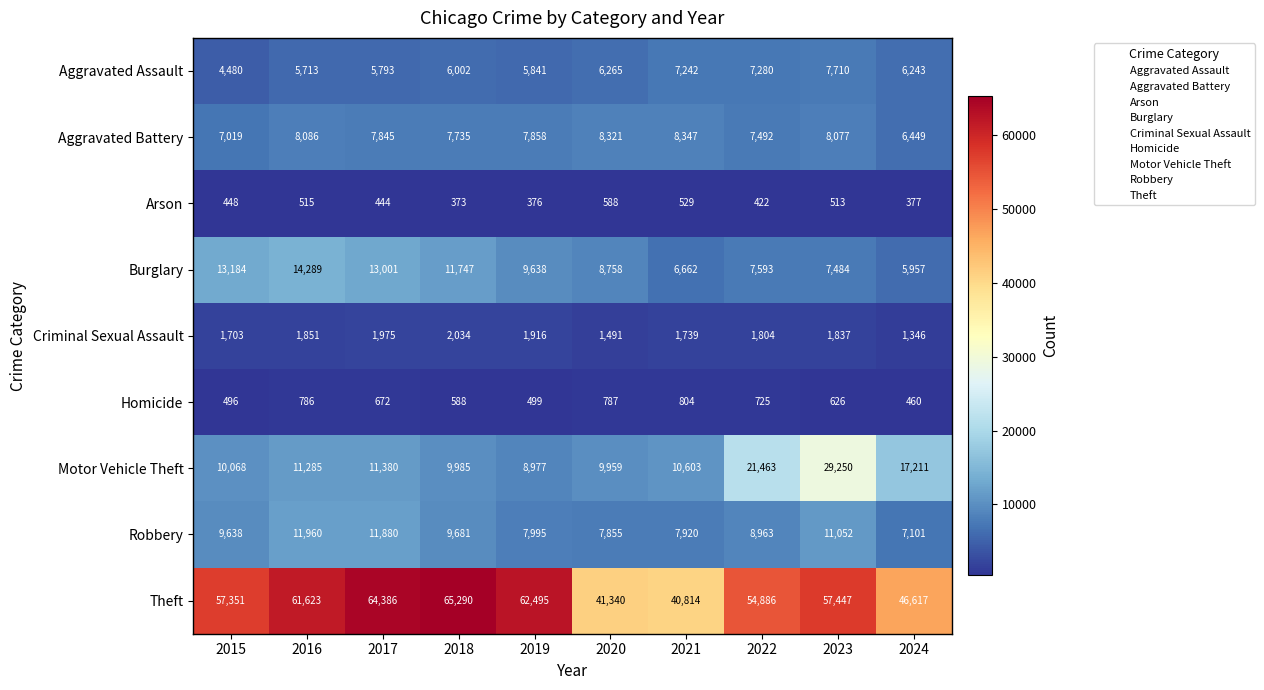

What is the total value across all series at 2023?

123996